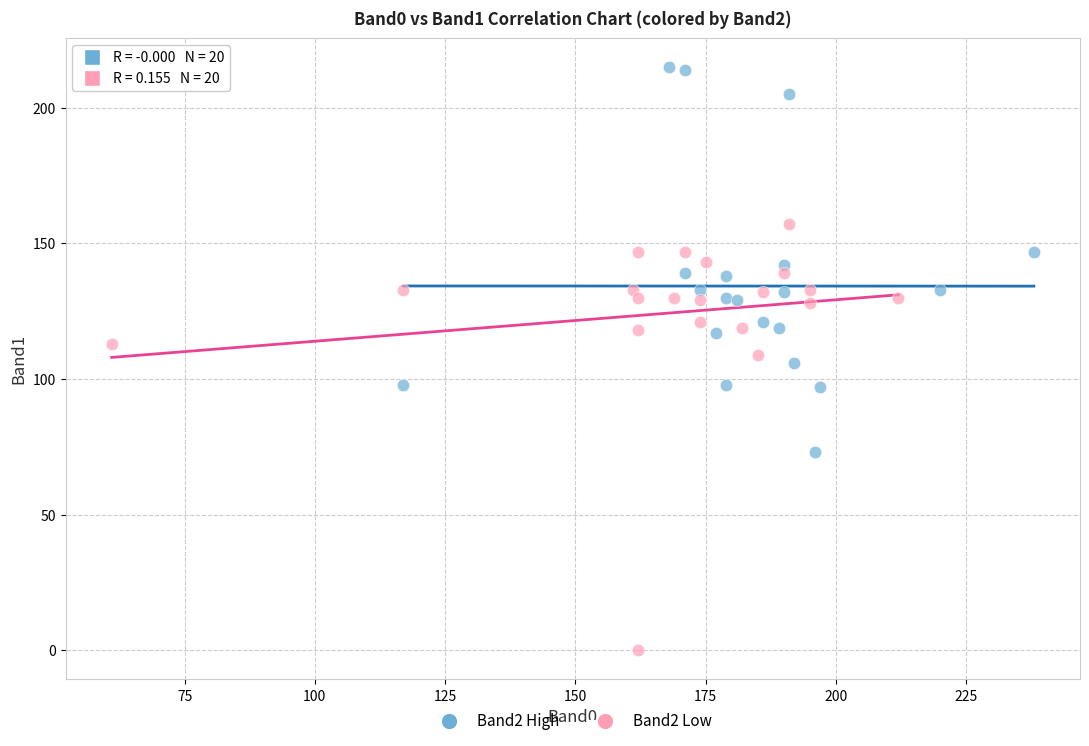

Which series reaches the minimum Y coordinate?

Band2 Low